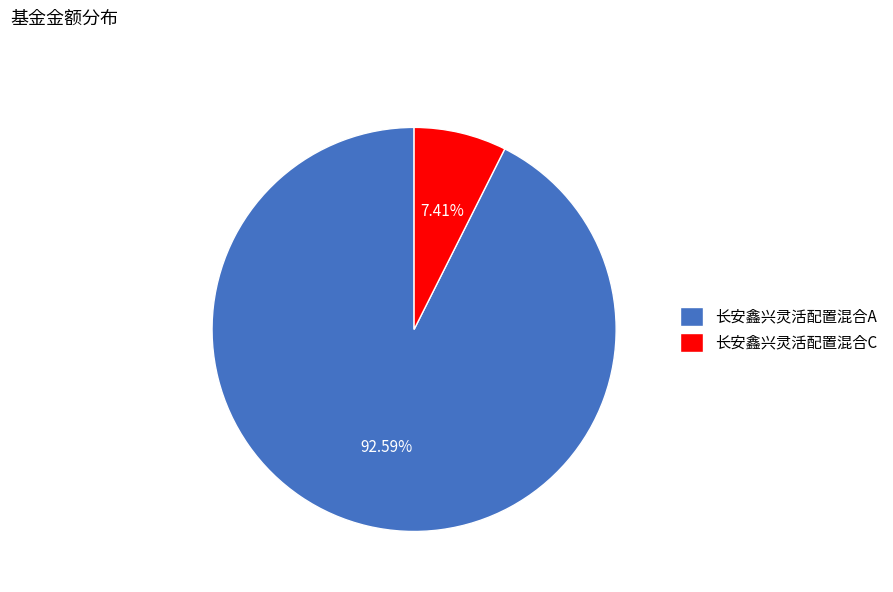

How many segments does this pie chart have?

2